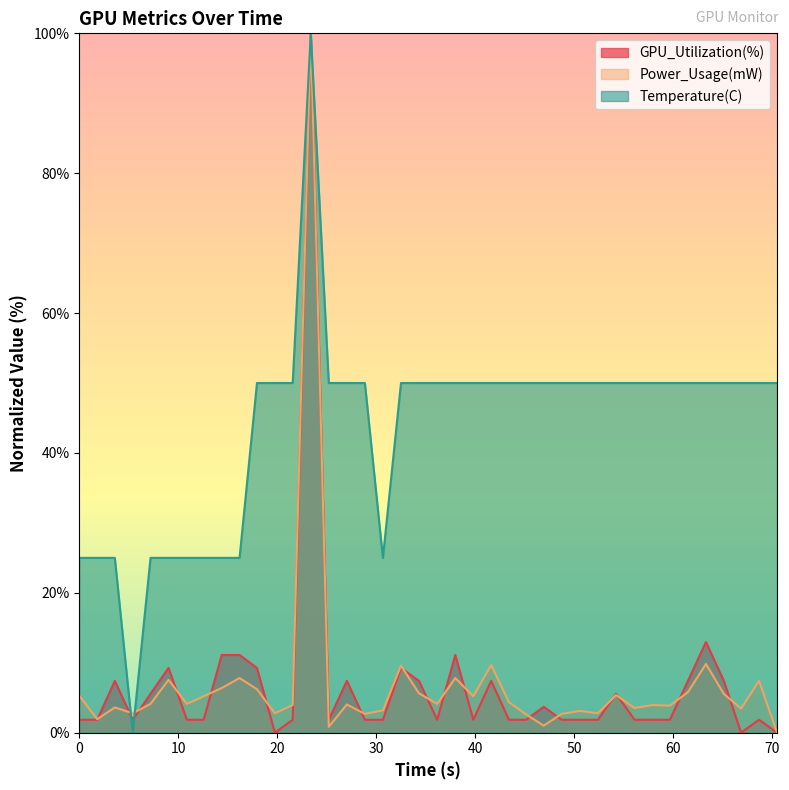

After their last crossing, which series has the higher values: Power_Usage(mW) or Temperature(C)?

Temperature(C)